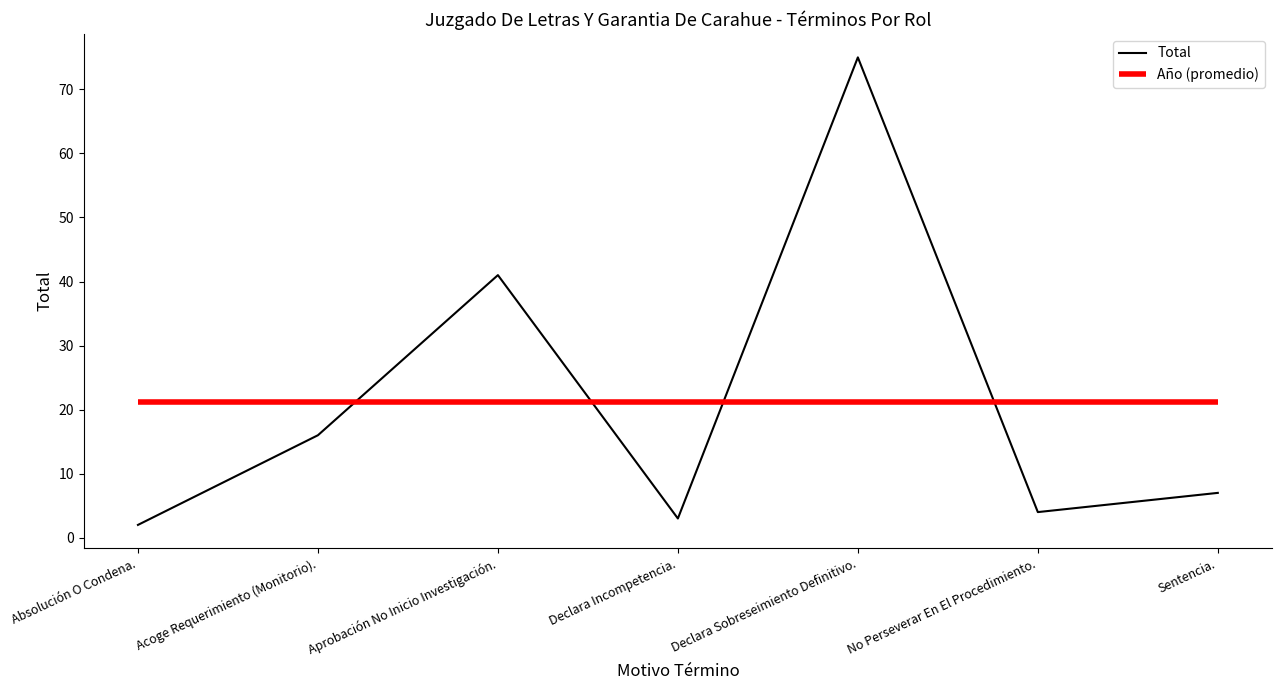

How many interior local peaks (higher than both neighbors) does the data have?

2